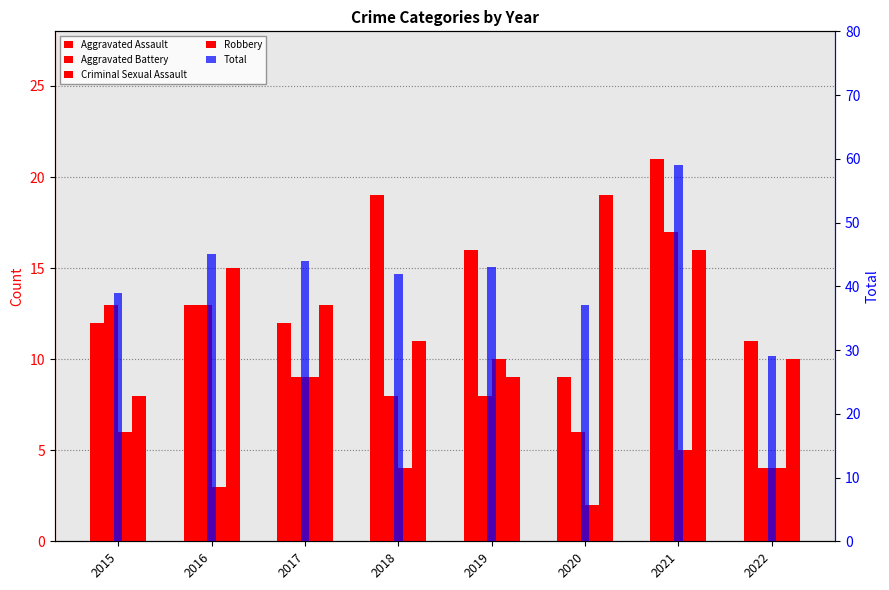

What is the smallest value displayed?

2